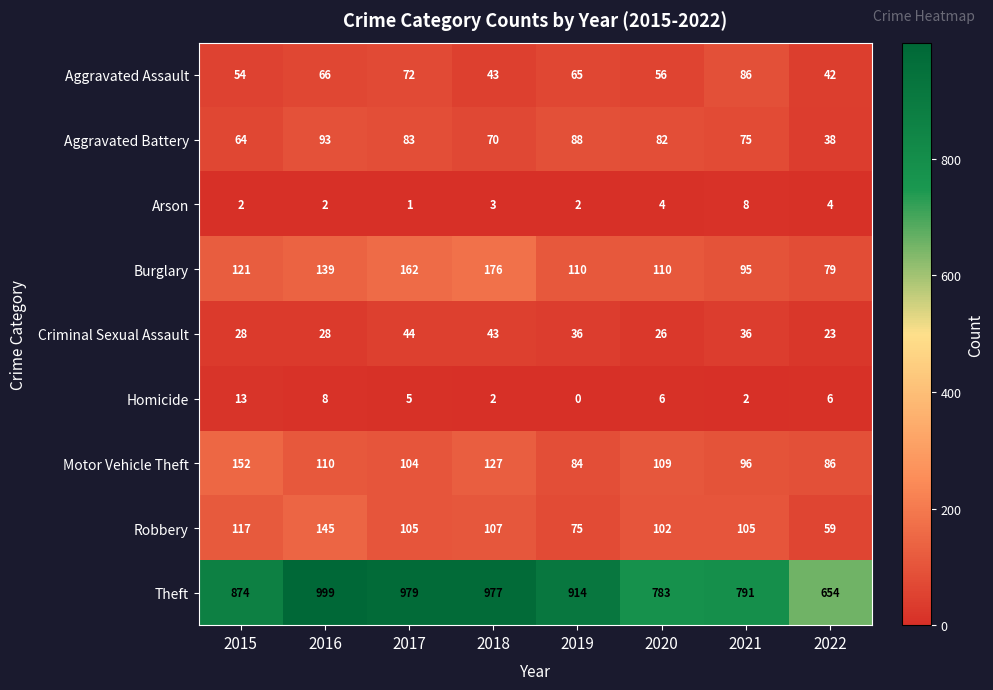

Which category has the highest value in the Motor Vehicle Theft series?

2015